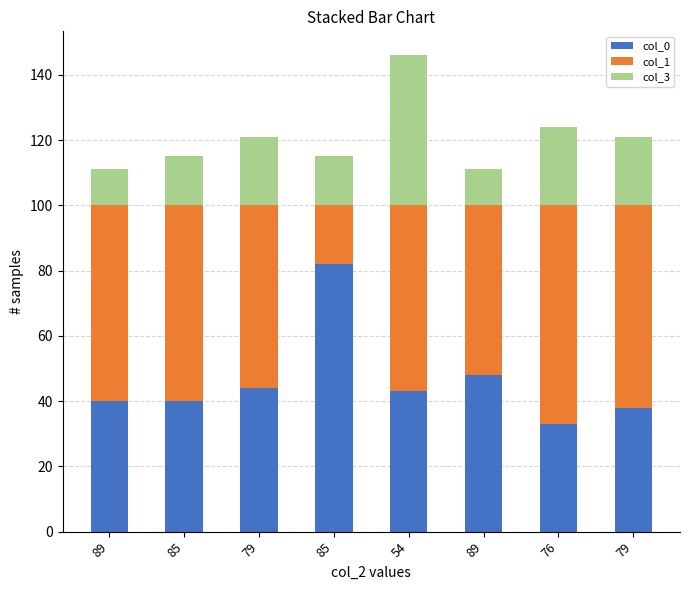

At which label does col_0 first exceed 43?

79